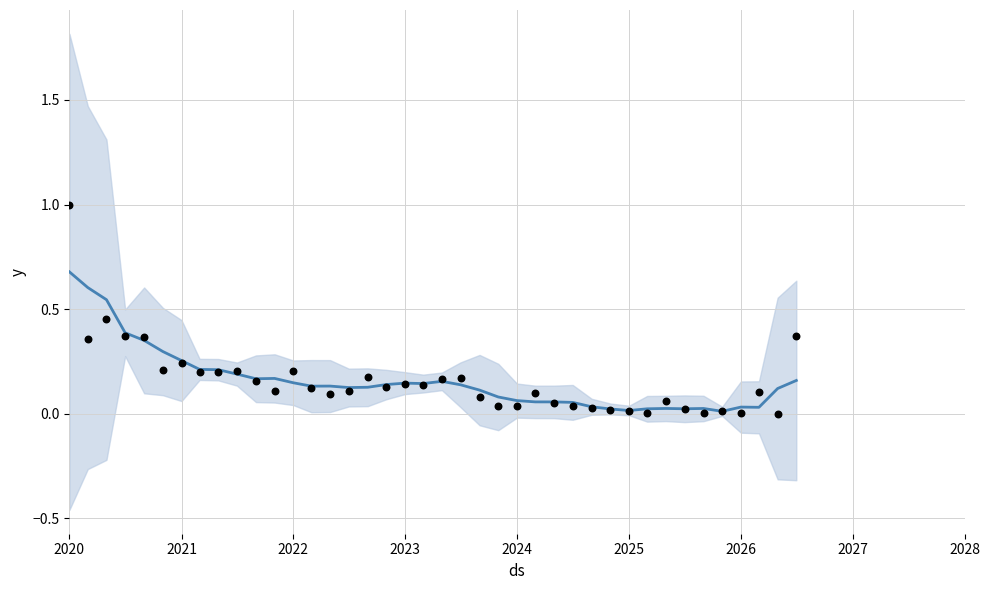

Which series reaches the minimum Y coordinate?

observed